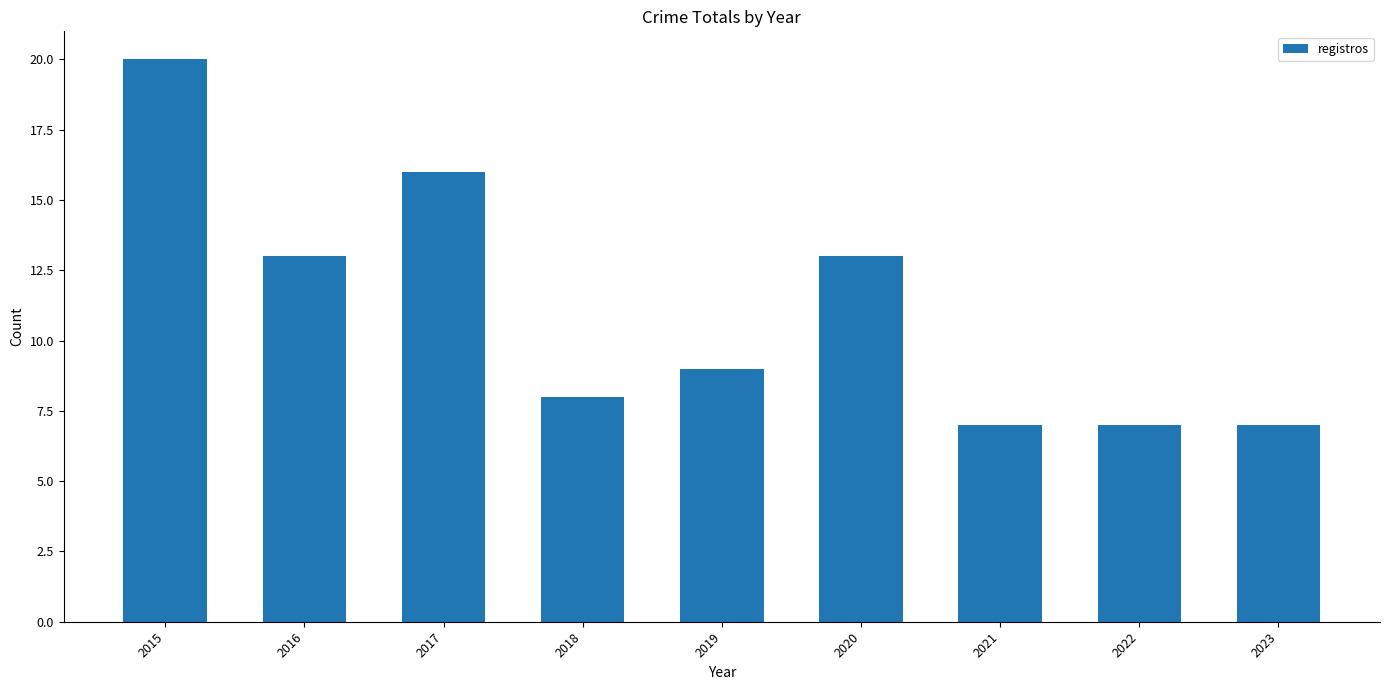

Is it true that the value at 2019 is 3?

False